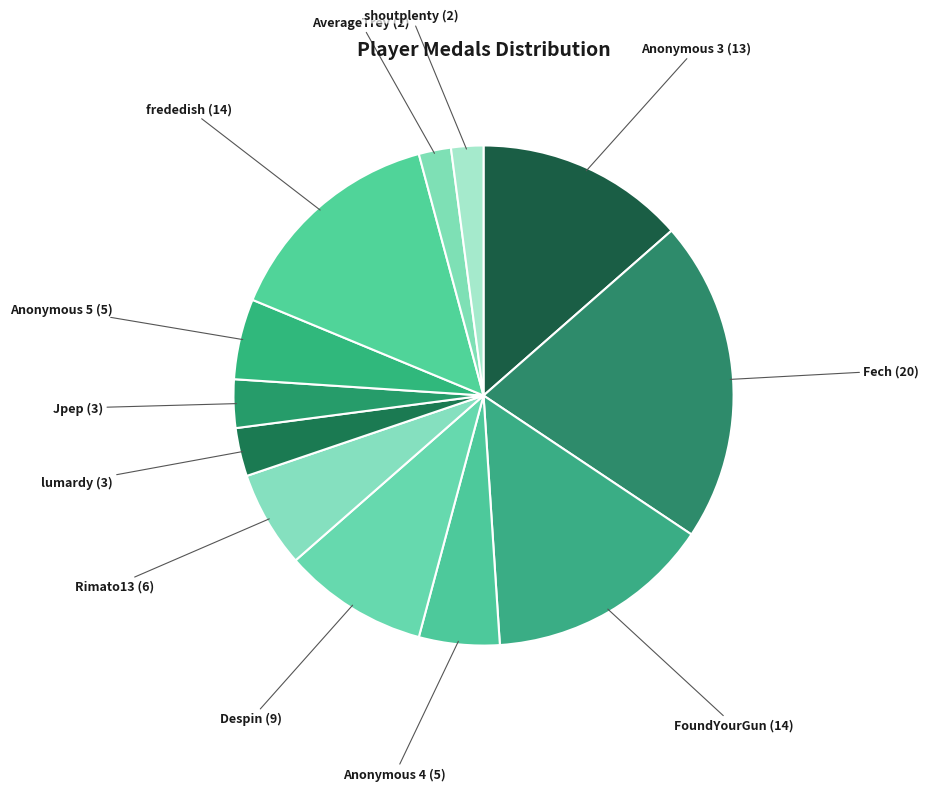

Which category has the biggest portion of the pie?

Fech